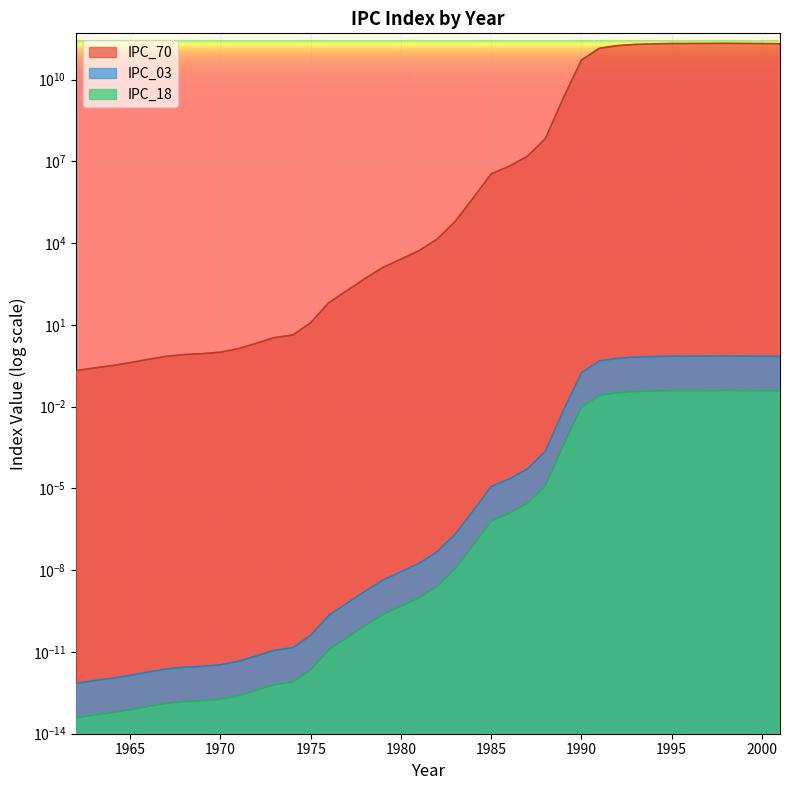

How many lines are shown in the chart?

3